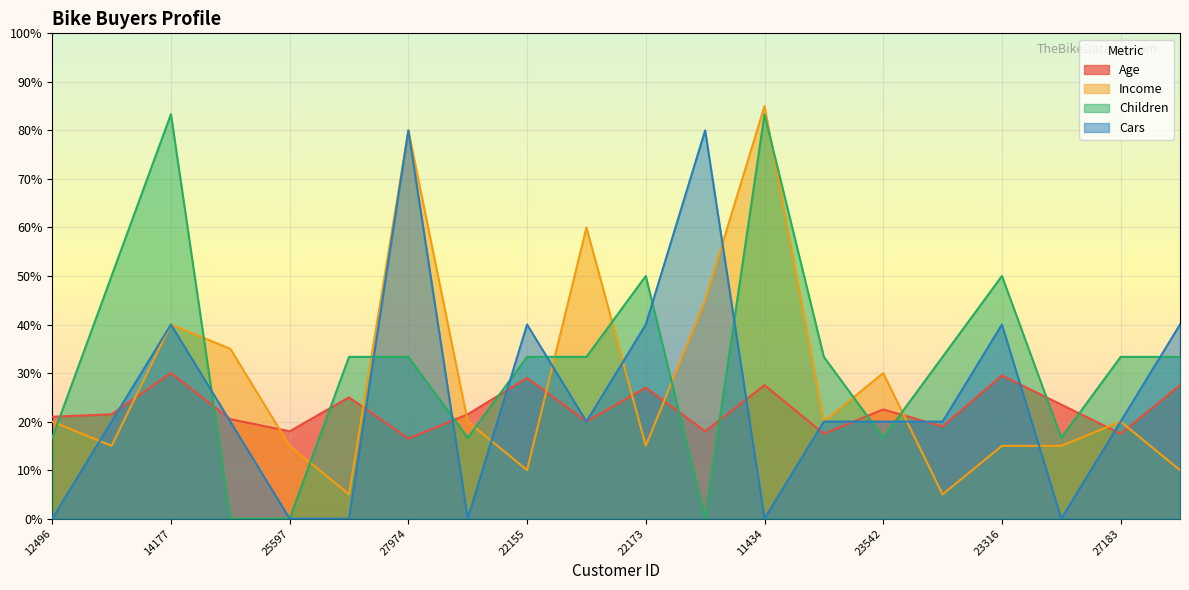

Rank the categories by Cars value from highest to lowest.

27974, 12697, 14177, 22155, 22173, 23316, 25940, 24107, 24381, 19280, 25323, 23542, 20870, 27183, 12496, 25597, 13507, 19364, 11434, 12610